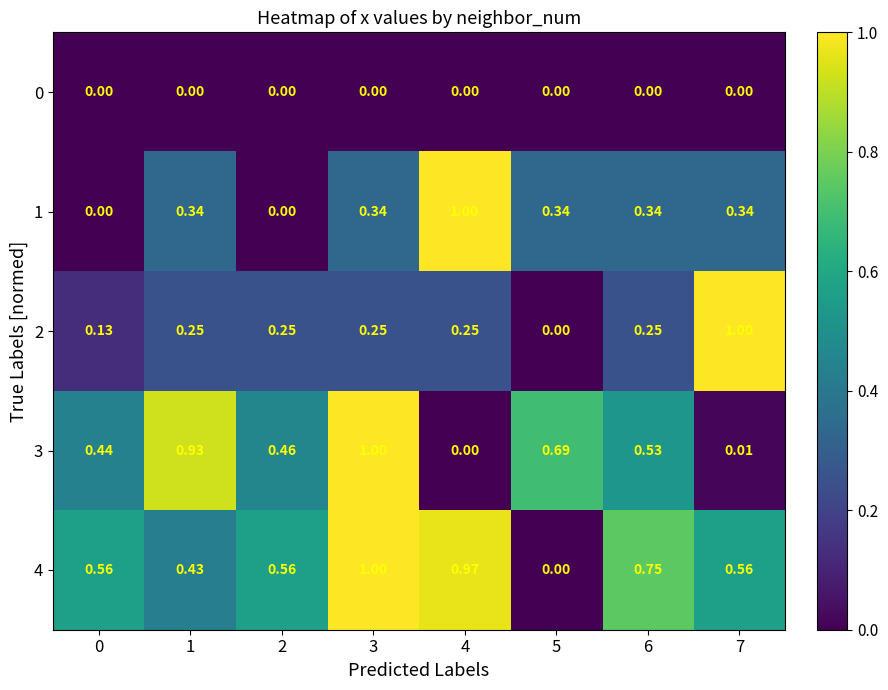

How many values in the 3 series exceed 0?

7